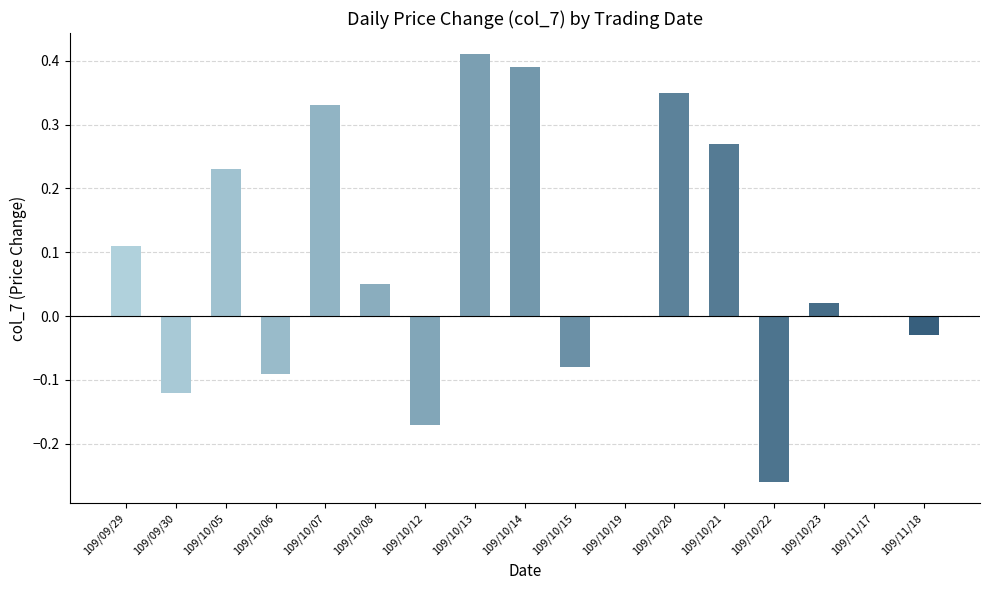

Is it true that the value at 109/10/05 is 0.3?

False